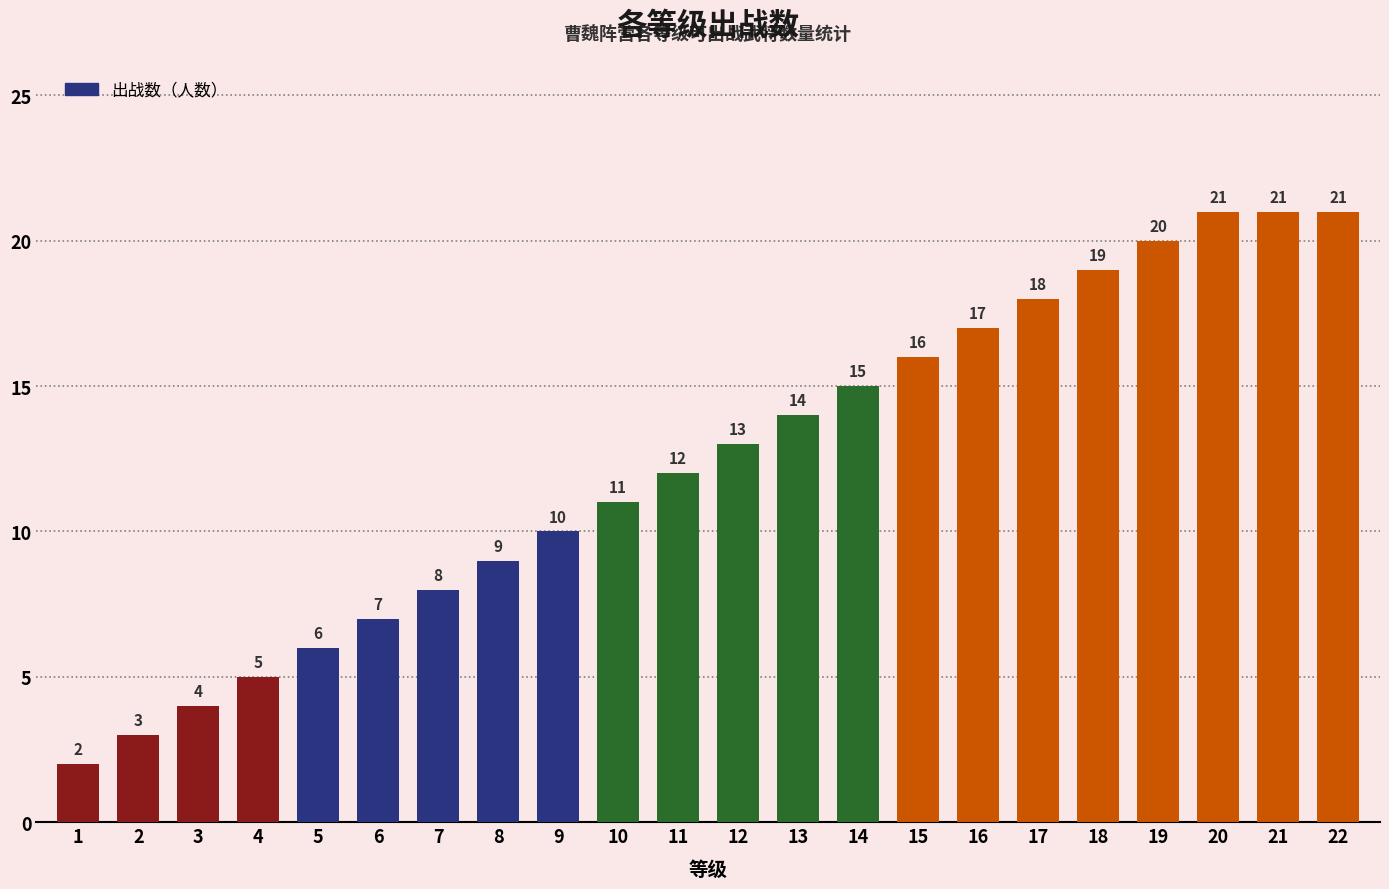

Between 9 and 20, which is larger?

20